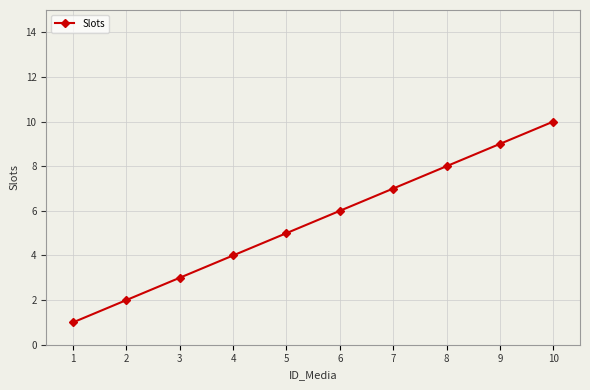

What is the sum of all values?

55